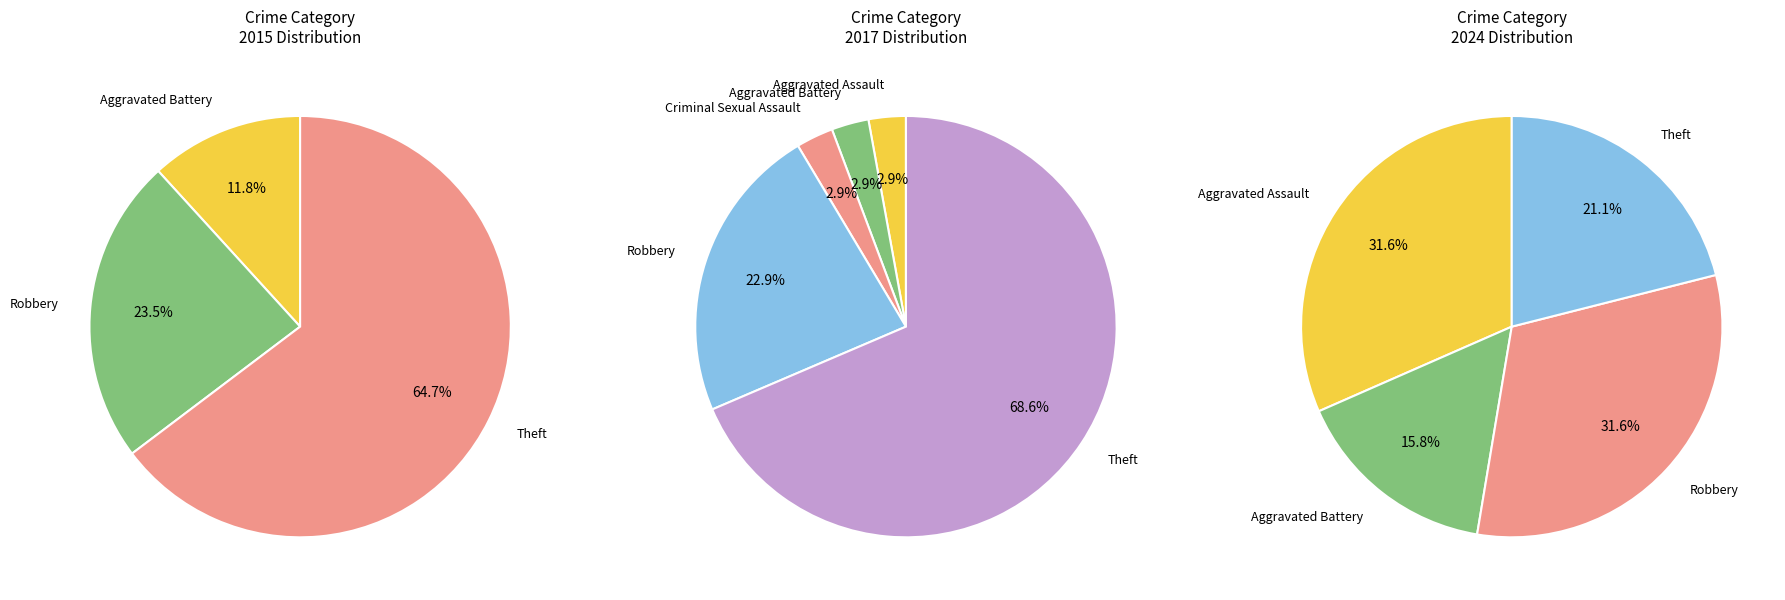

To the nearest percent, what is the combined percentage of Aggravated Assault and Aggravated Battery?

6%